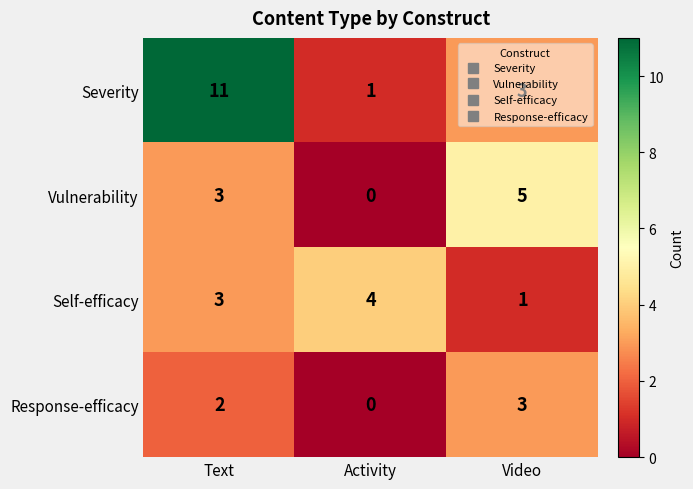

What is the difference between the maximum and minimum values in the Severity series?

10